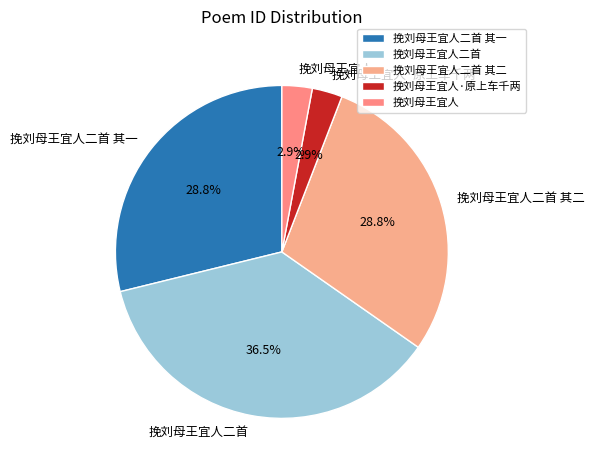

To the nearest percent, what portion does 挽刘母王宜人二首 其一 represent?

29%